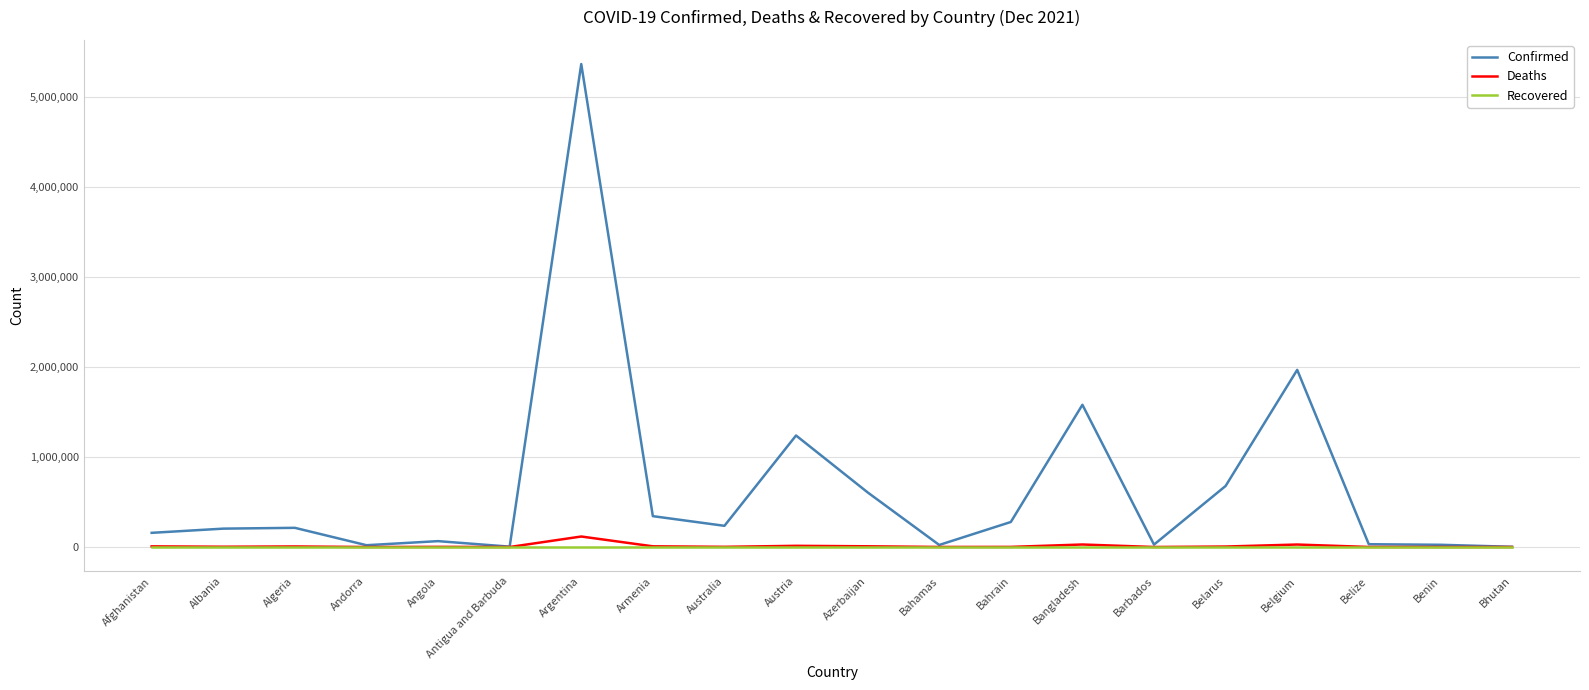

How many lines are shown in the chart?

3